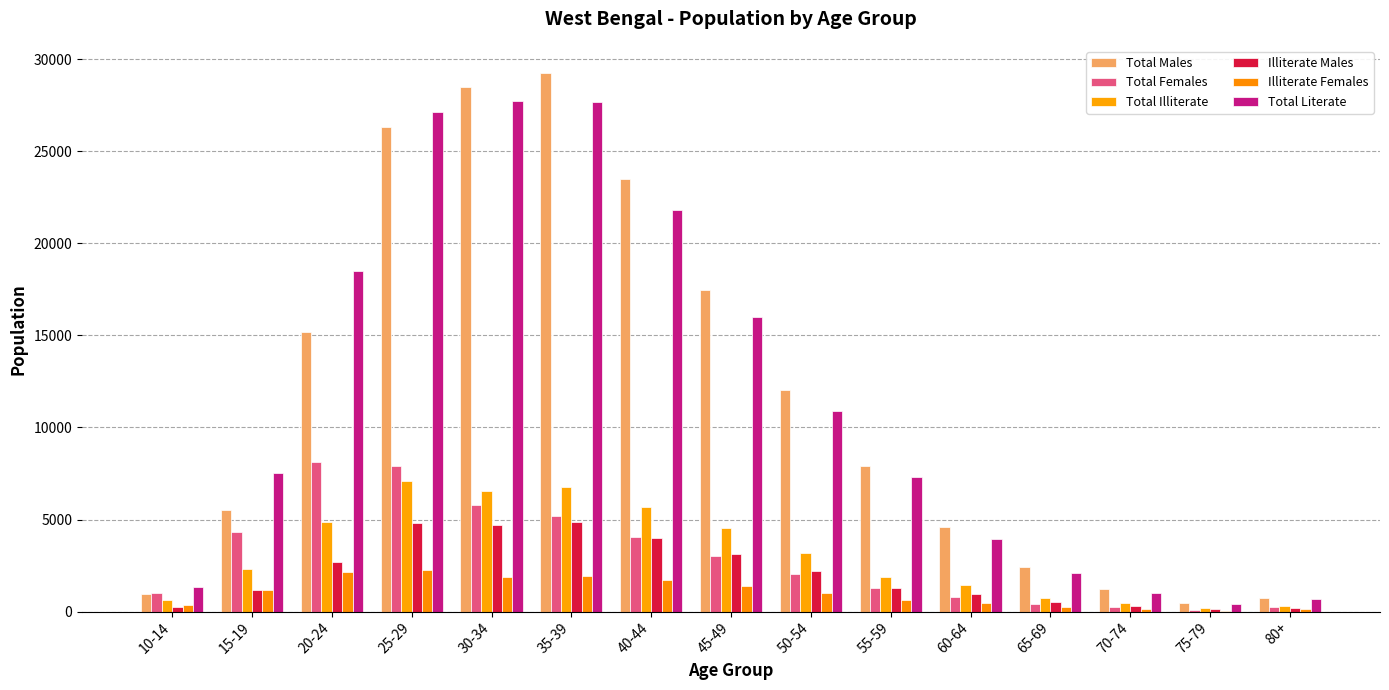

How many groups of bars are there?

15